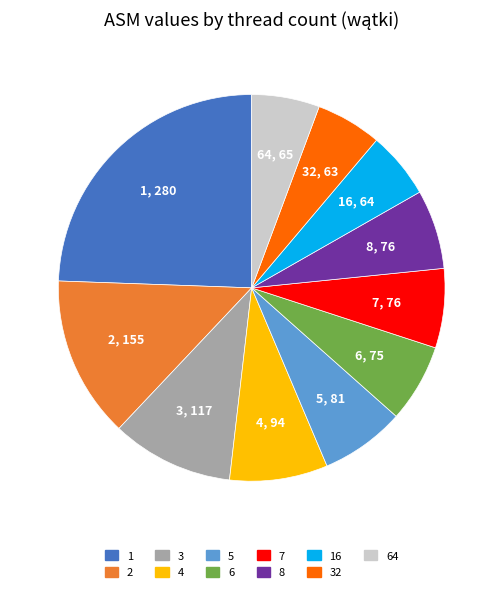

Does 7 represent more than half of the total?

No